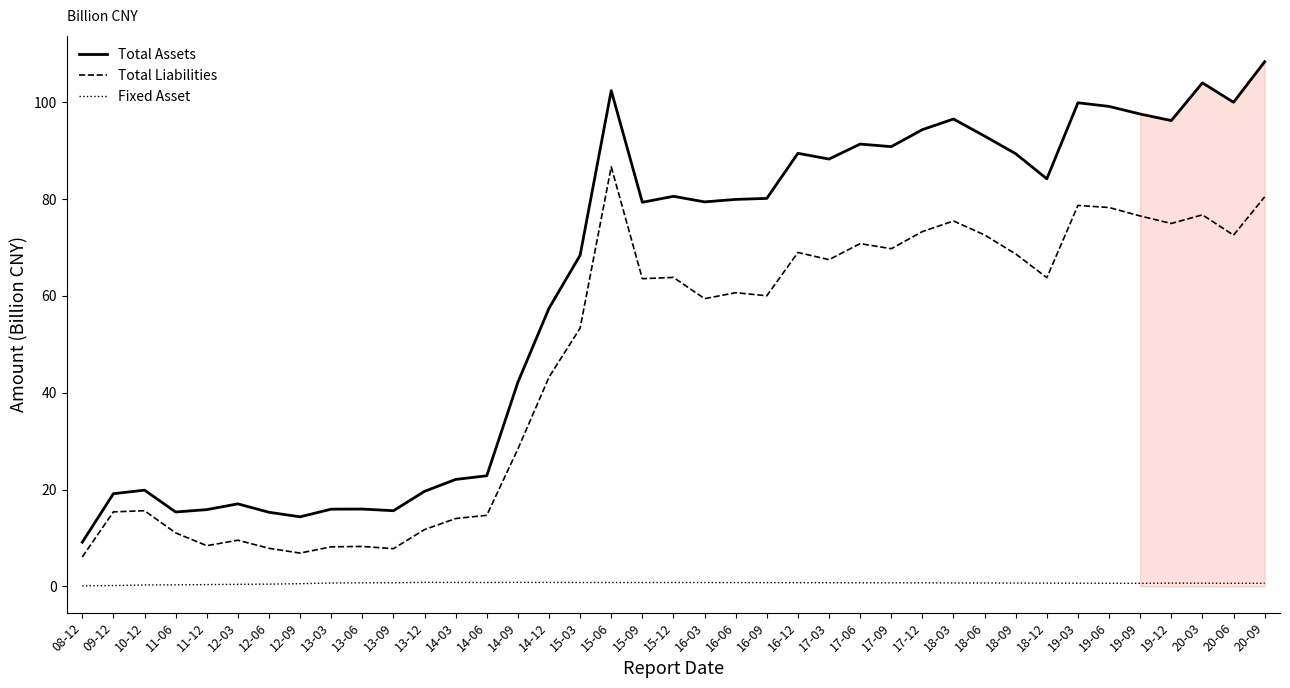

How many data points in Total Assets are above 79?

22